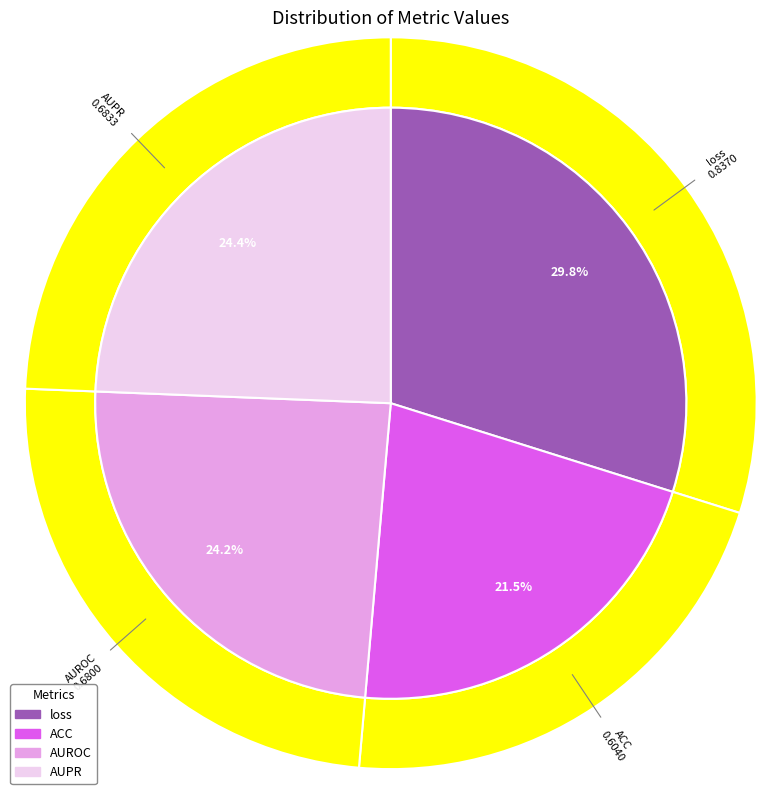

Count the number of slices in the pie.

4